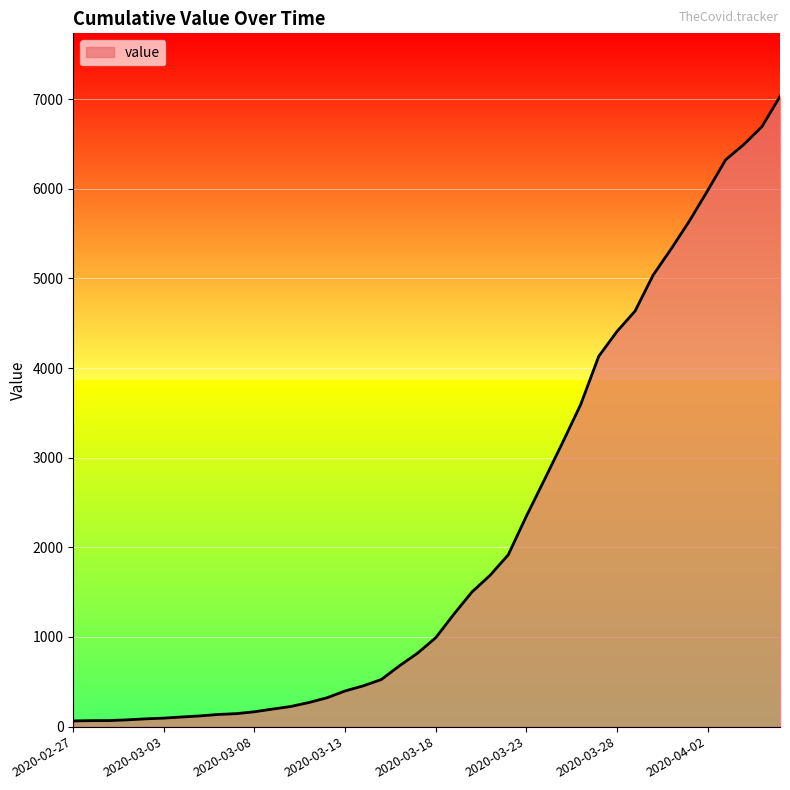

What is the difference between the second highest and second lowest values?

6625